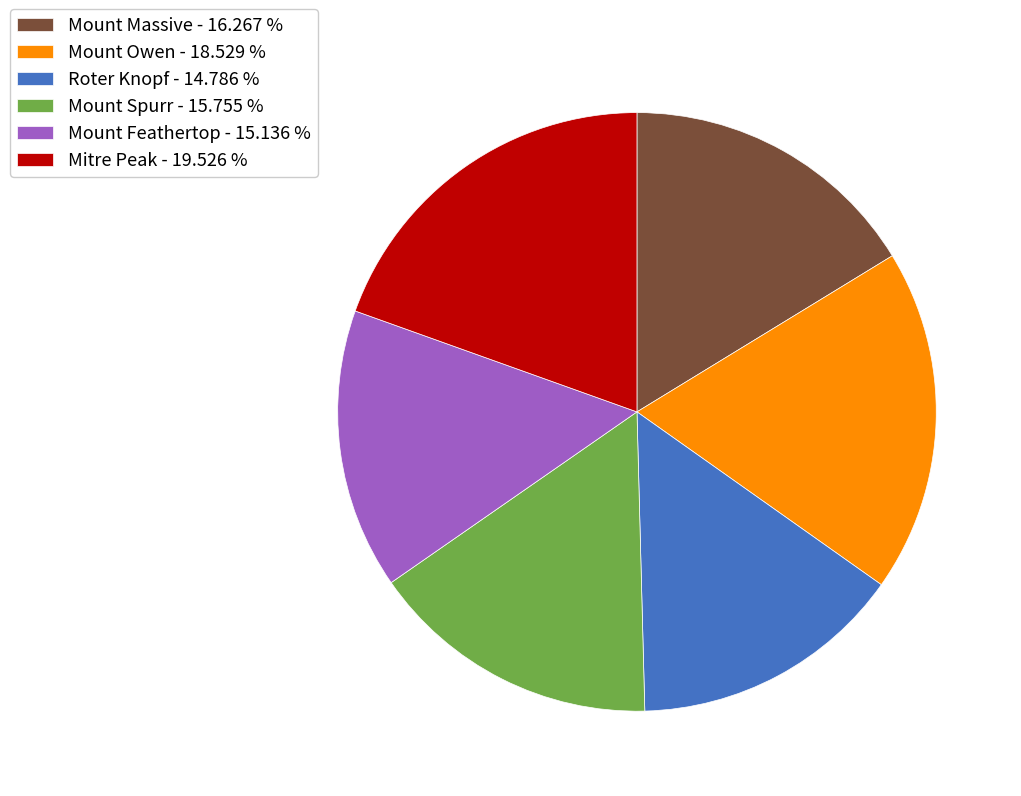

The Mount Owen slice represents 13% of the pie. True or false?

False